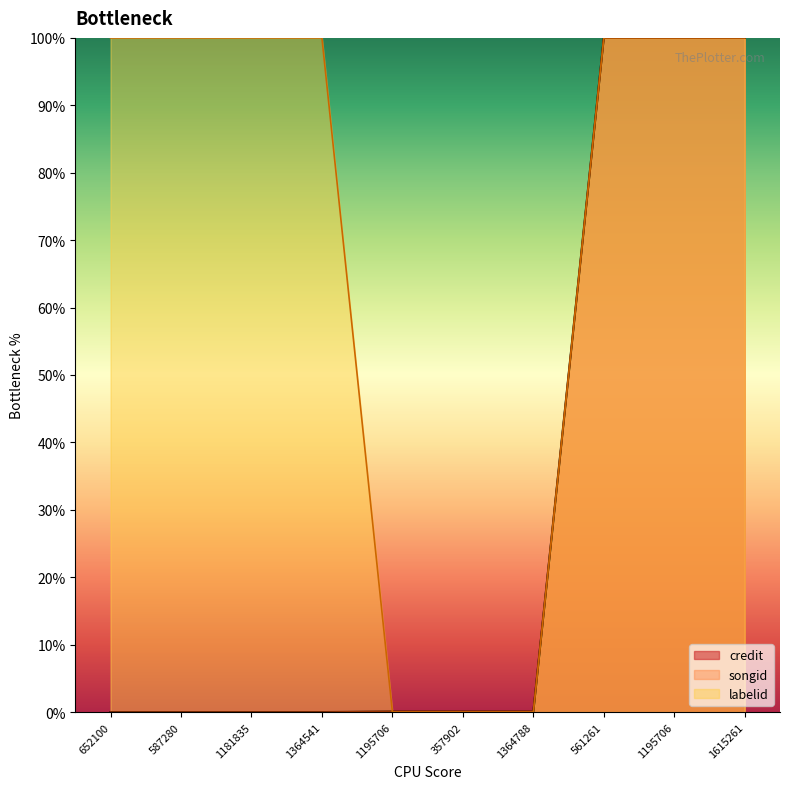

Is it true that songid equals 0.0 at 1364541?

True